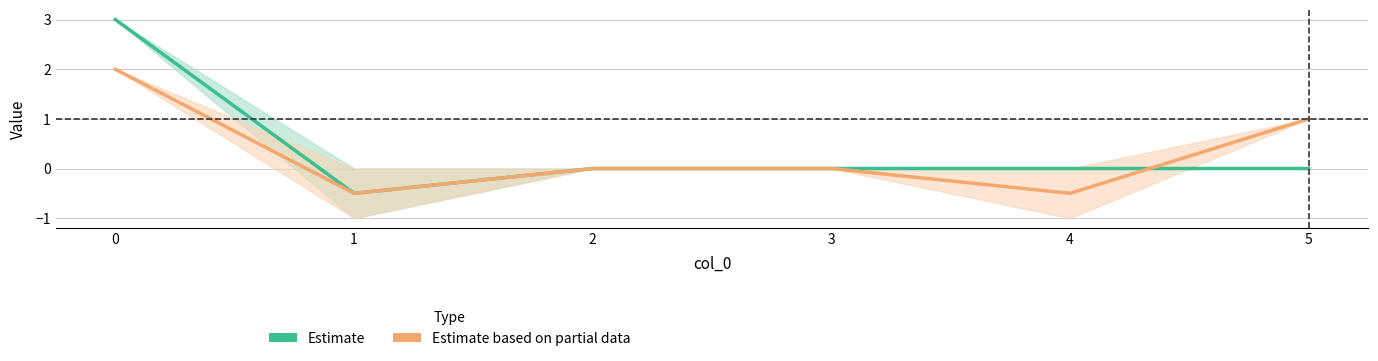

Where do Estimate based on partial data and Estimate first cross each other?

4 and 5